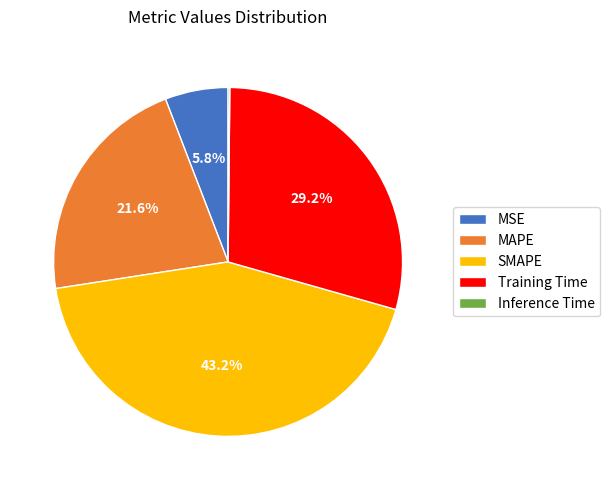

What portion of the pie excludes MAPE?

78.4%